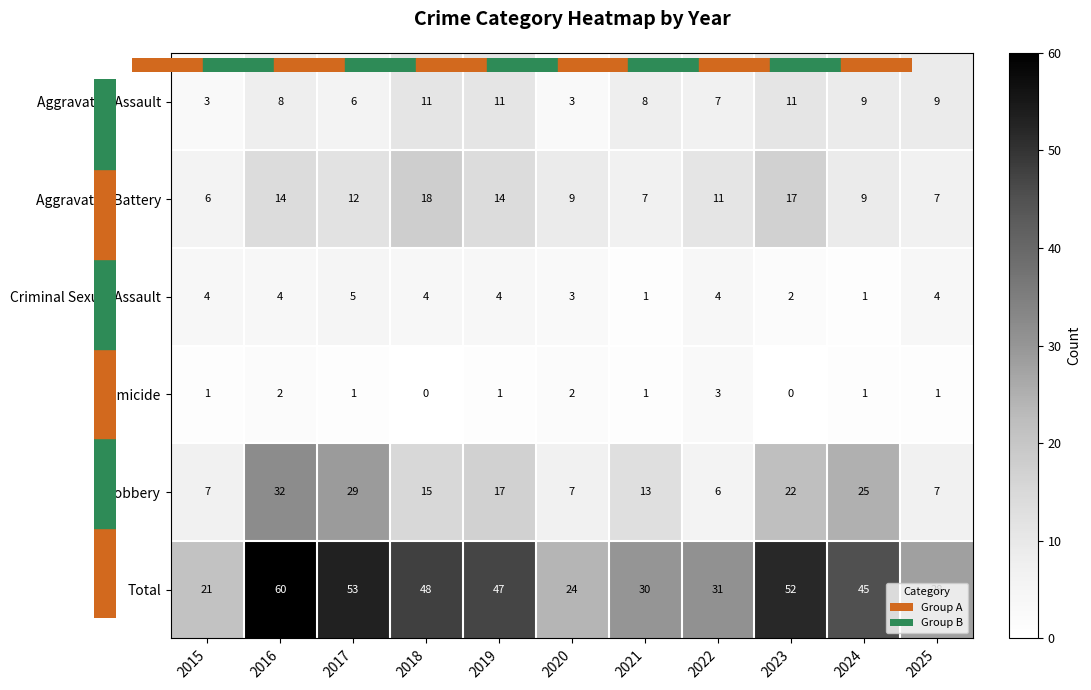

How many Homicide values are between 1 and 2?

8